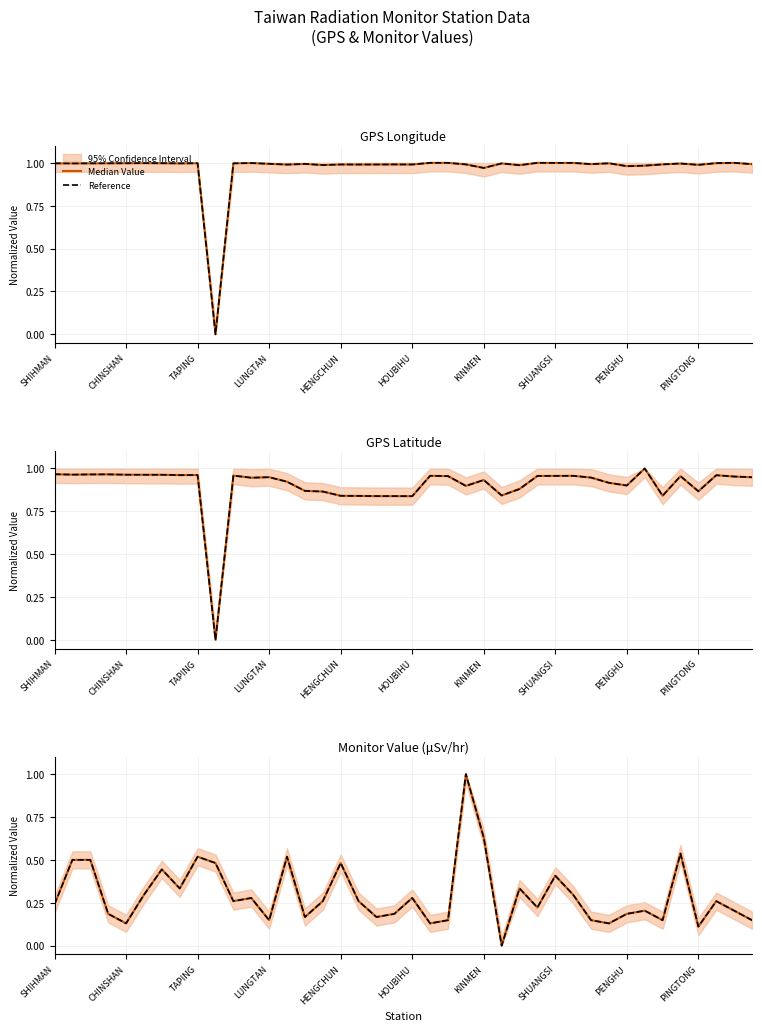

True or false: Reference has more than 0 points higher than both neighbors.

True